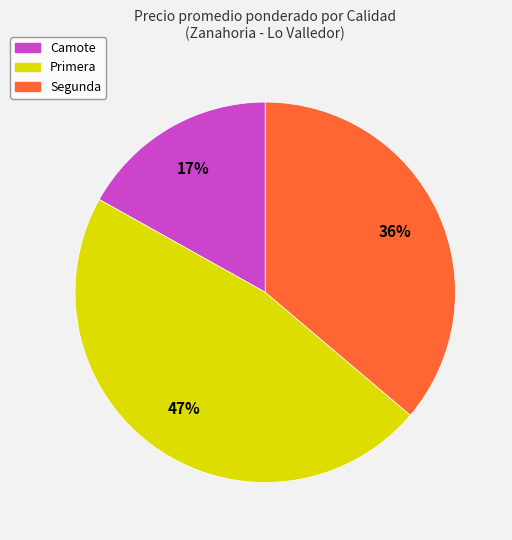

How many segments does this pie chart have?

3